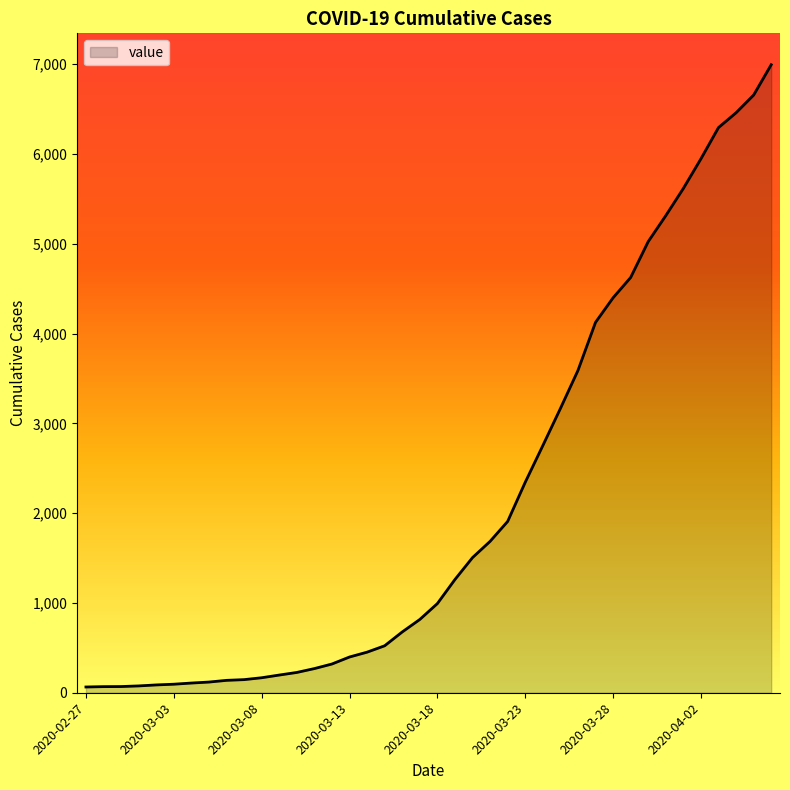

What is the maximum value shown in the chart?

6995